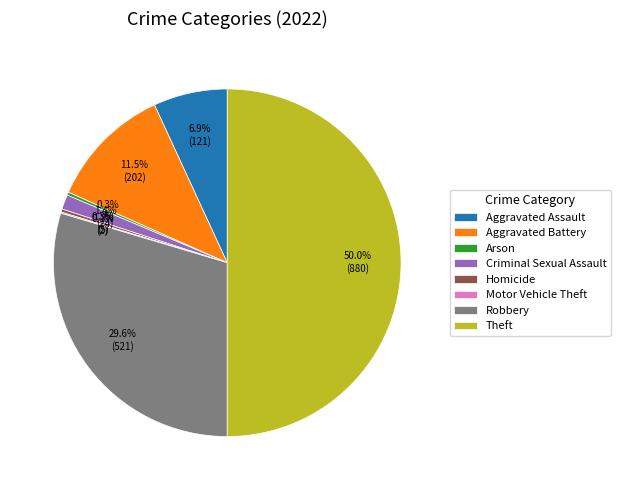

What is the total percentage of Aggravated Assault and Arson?

7.2%